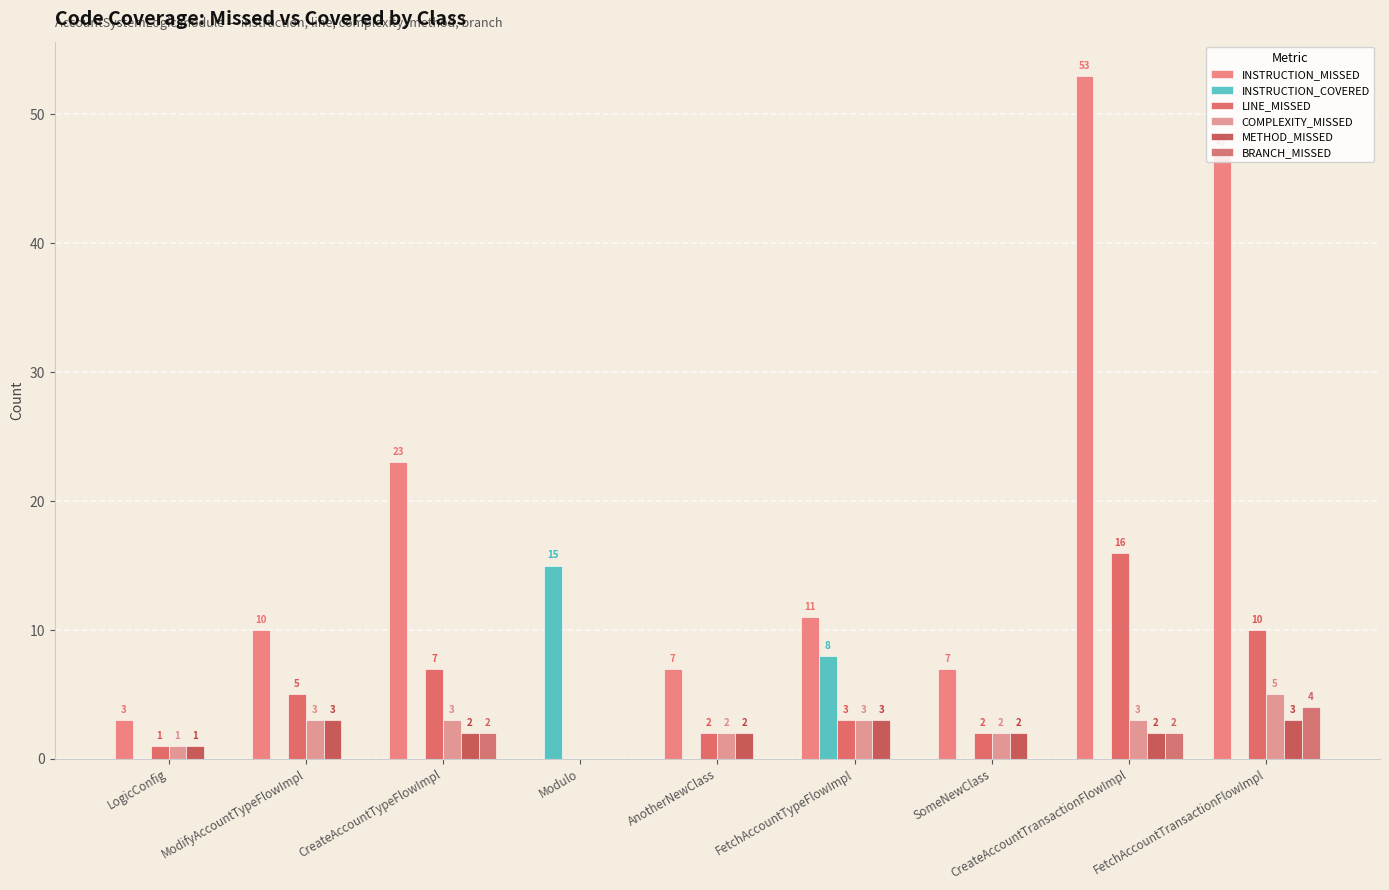

Which series has the largest total across all categories?

INSTRUCTION_MISSED